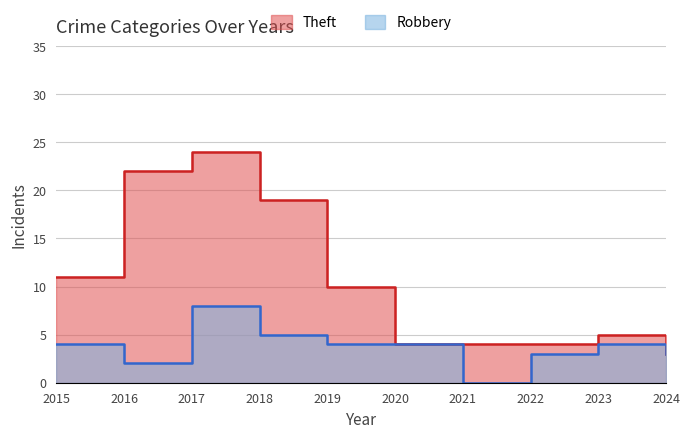

What is the difference between the highest and lowest values at 2023?

1